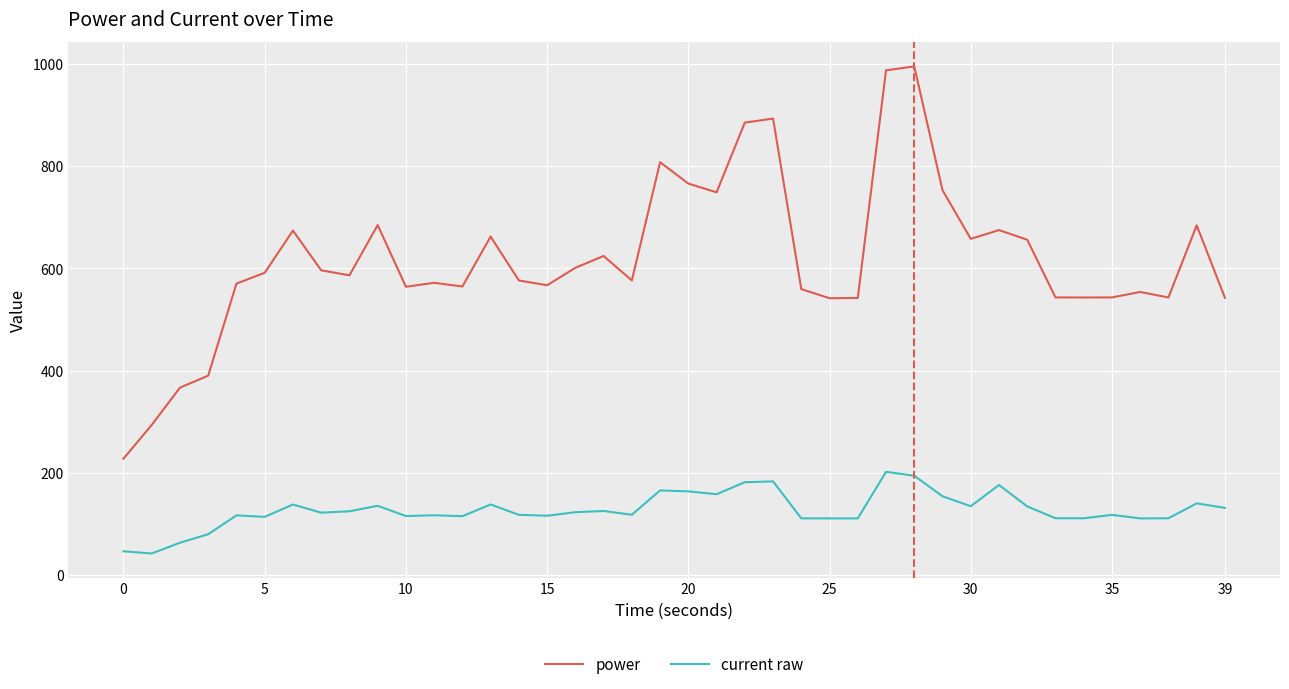

Which series has the widest spread of values?

power